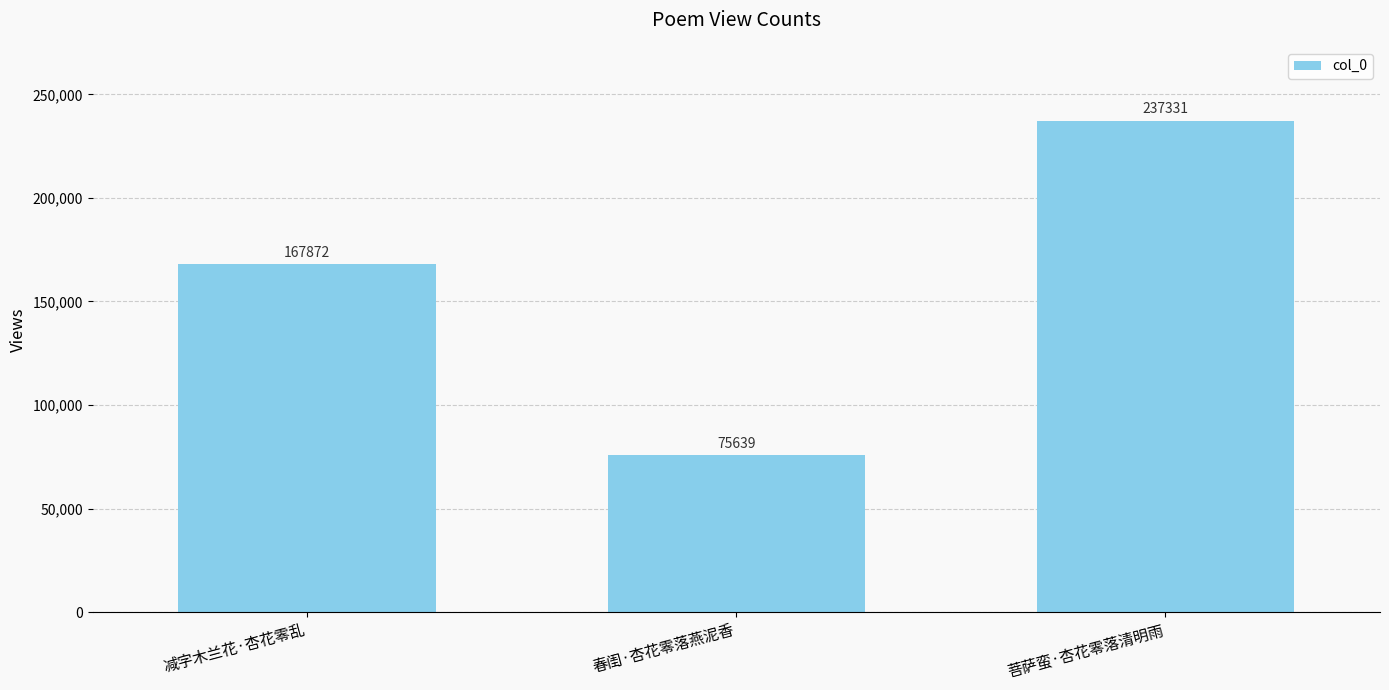

Where is the data nearest to the value 156485?

减字木兰花·杏花零乱